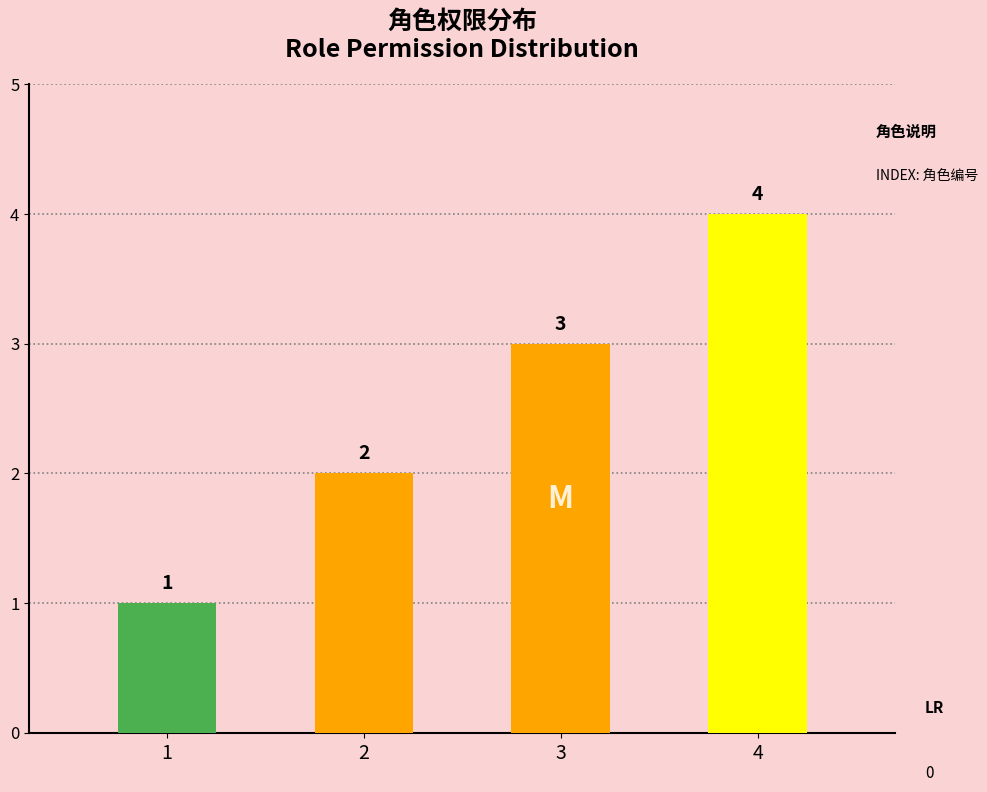

Reading left to right, what are all the values shown in this chart?

全部权限=1	数据查询、编辑、权限管理=2	数据查询=3	数据查询=4